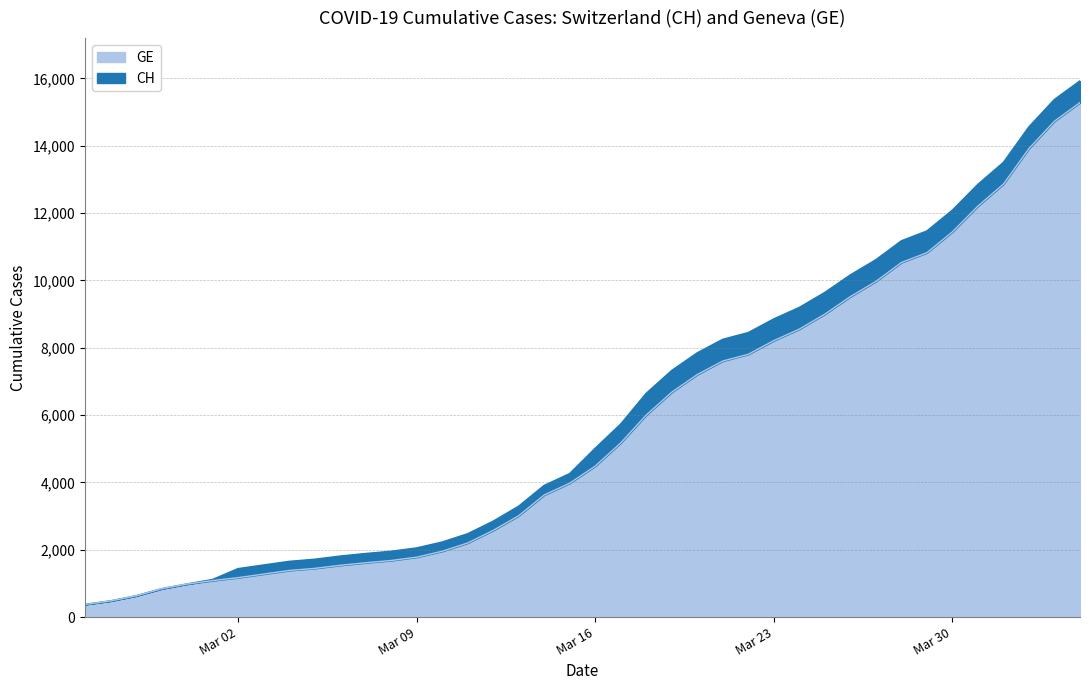

What are all the series names shown in the legend?

GE, CH